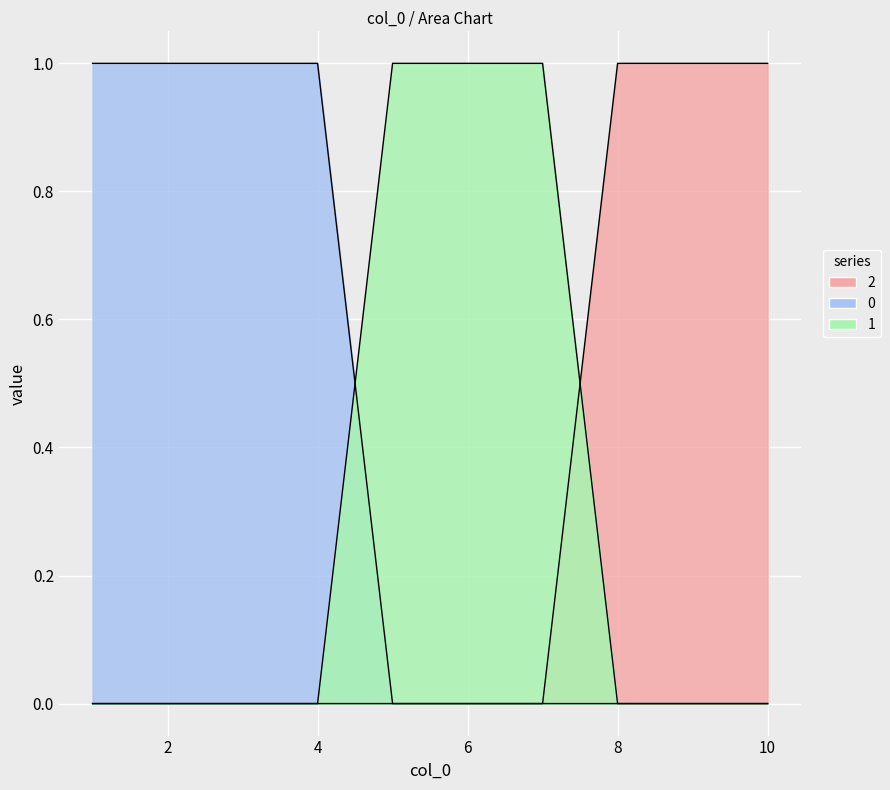

What is the sum of all 1 values?

3